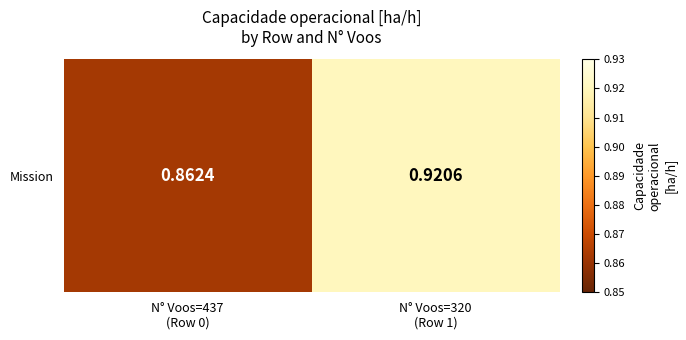

List the labels in order of value, smallest first.

N° Voos=437
(Row 0), N° Voos=320
(Row 1)